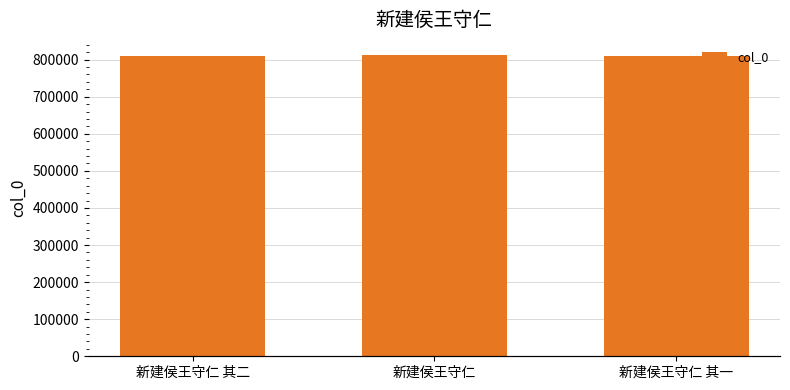

What is the value of the 3rd bar from the left?

808598